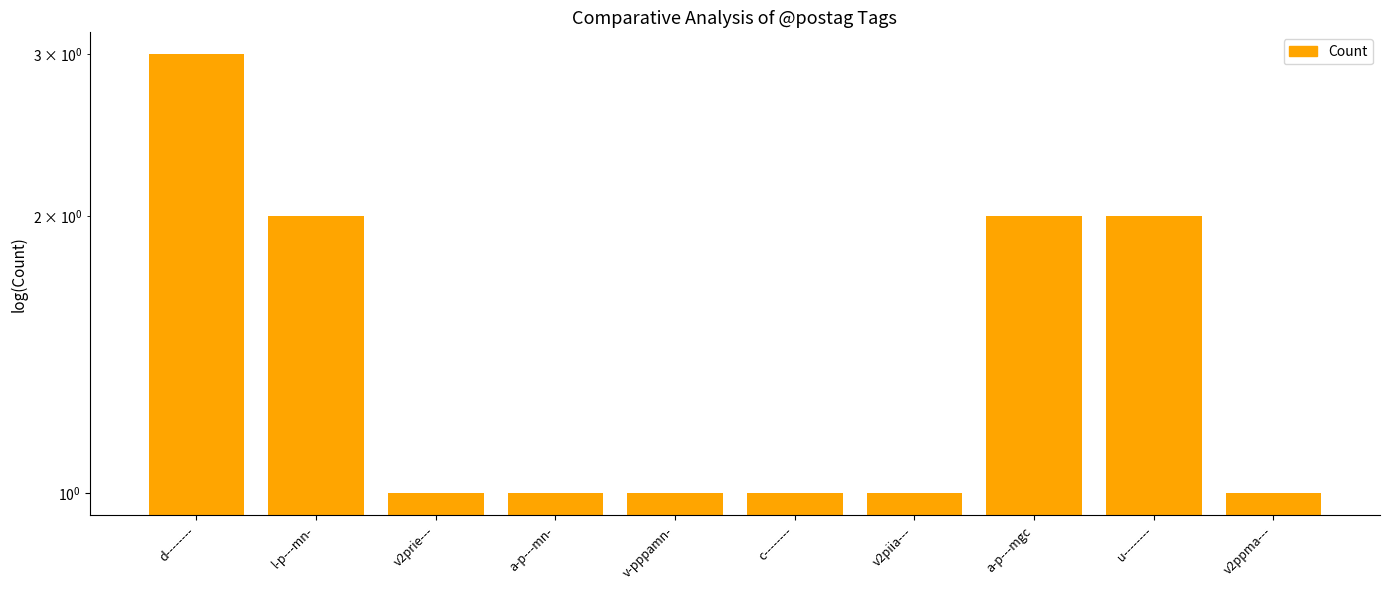

What position from the left is v2prie---?

3